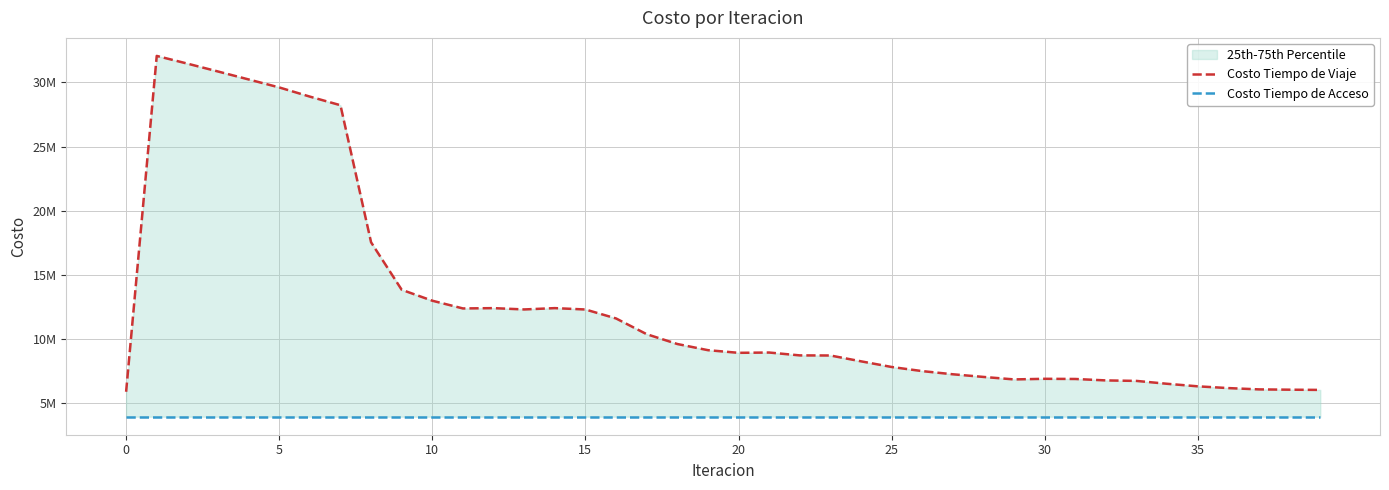

Is this an area chart (filled region under the line)?

No